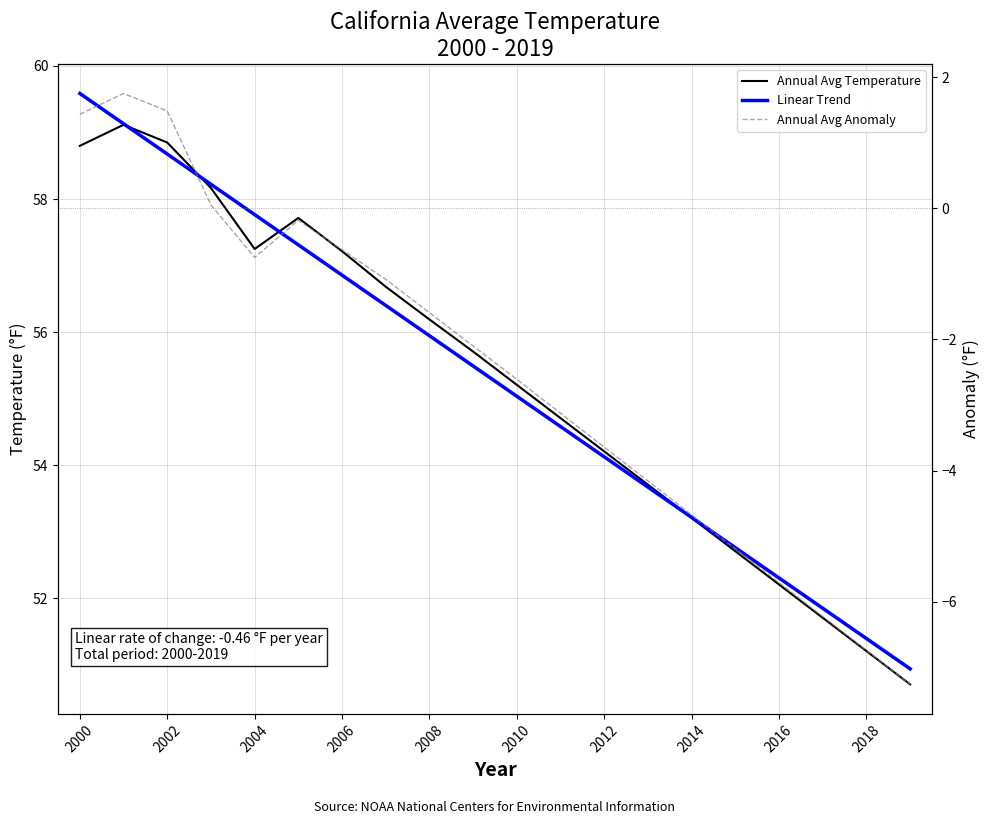

How many data points in Annual Avg Anomaly are less than -2?

11